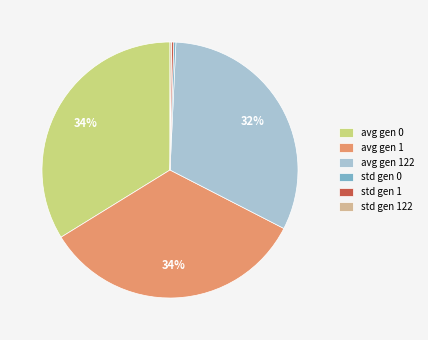

To the nearest percent, what portion does avg gen 1 represent?

34%